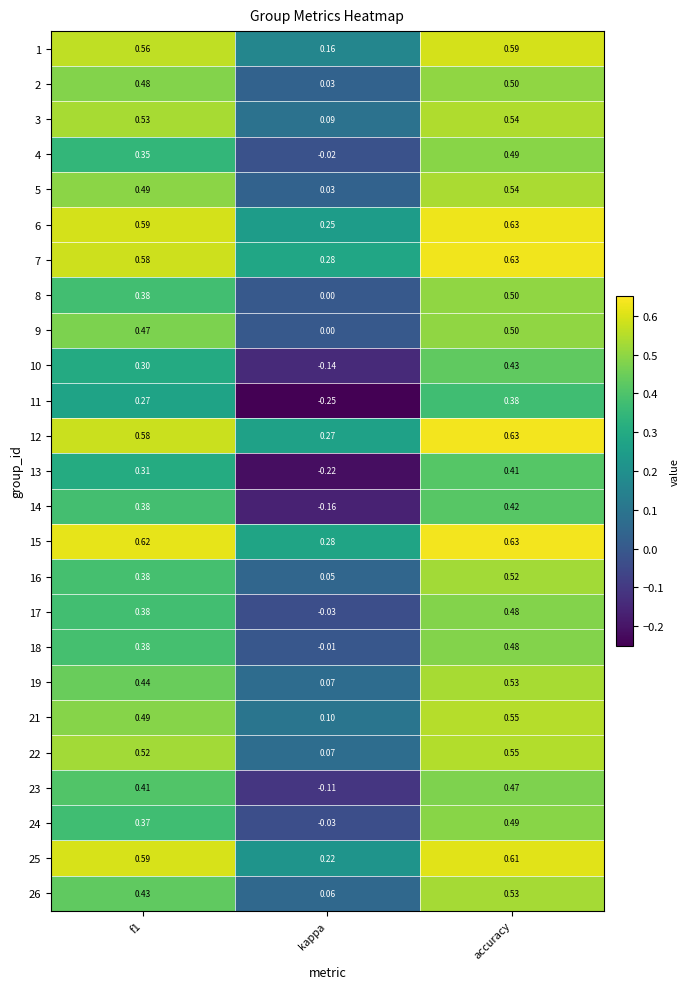

Where is 7 nearest to the value 0?

kappa